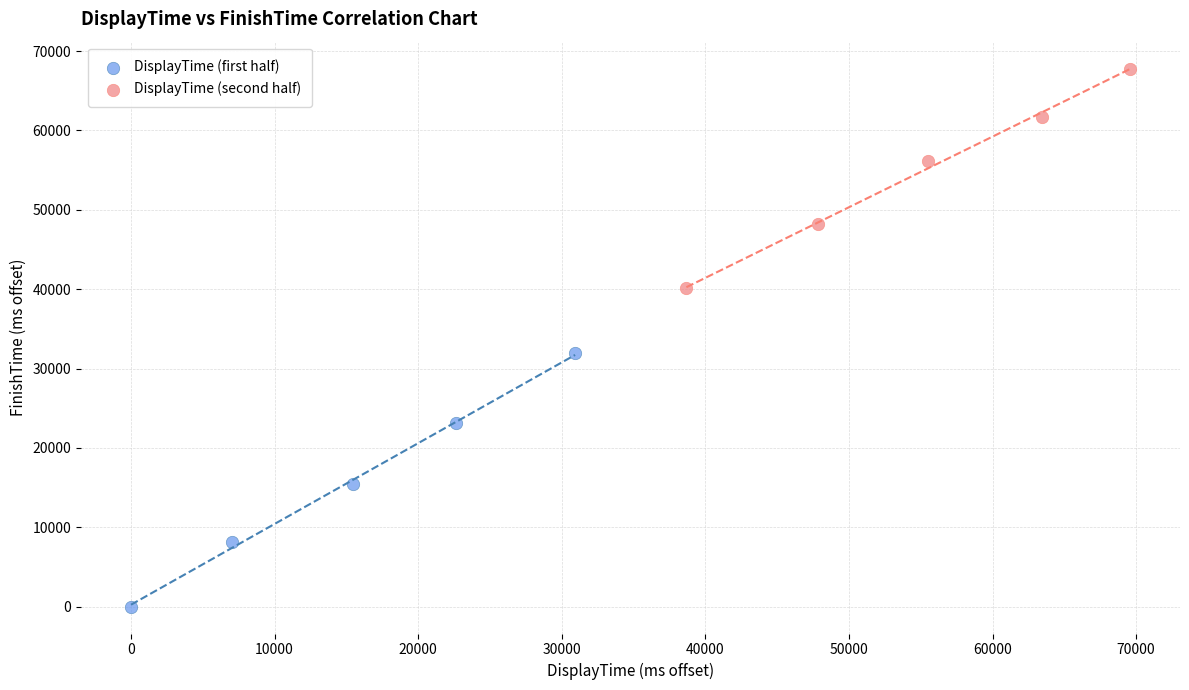

Which series has the widest spread of Y values?

DisplayTime (first half)